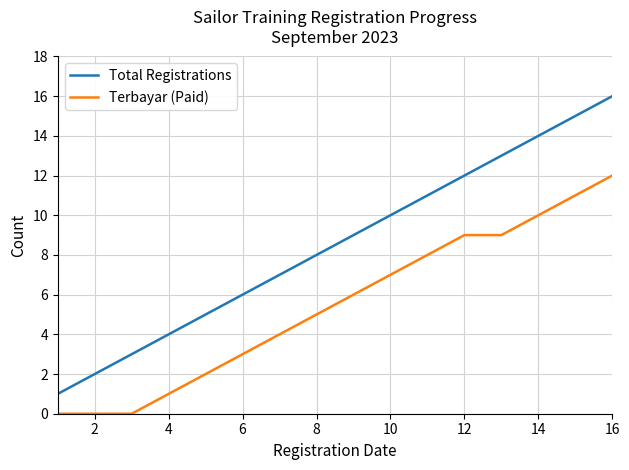

Which series has the largest total across all categories?

Total Registrations